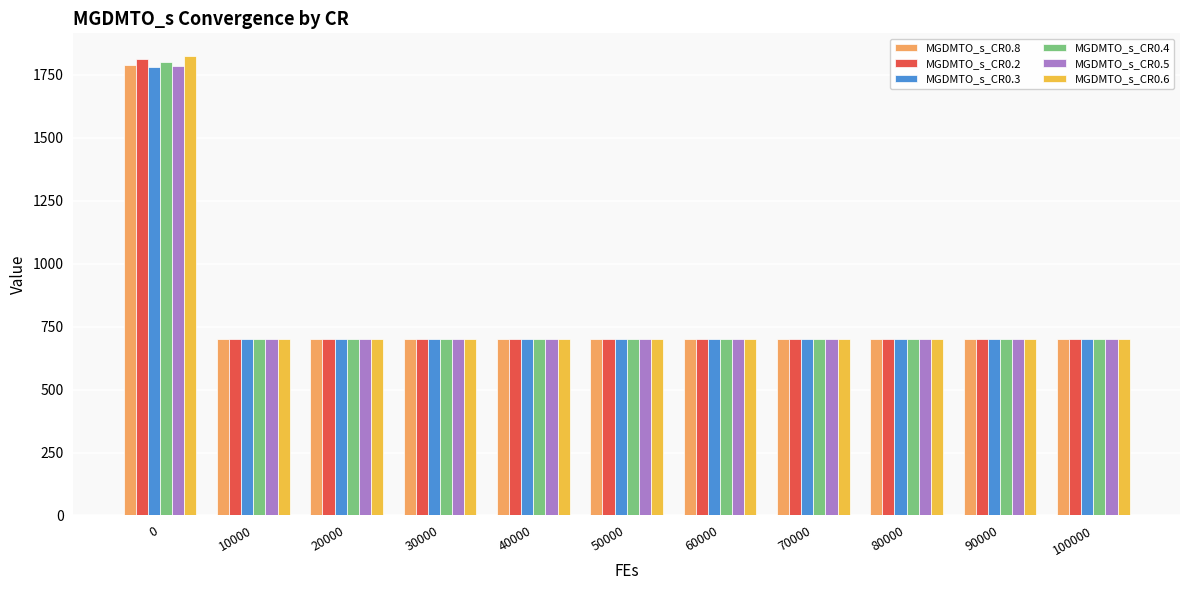

What is the total value across all series at 0?

10799.3